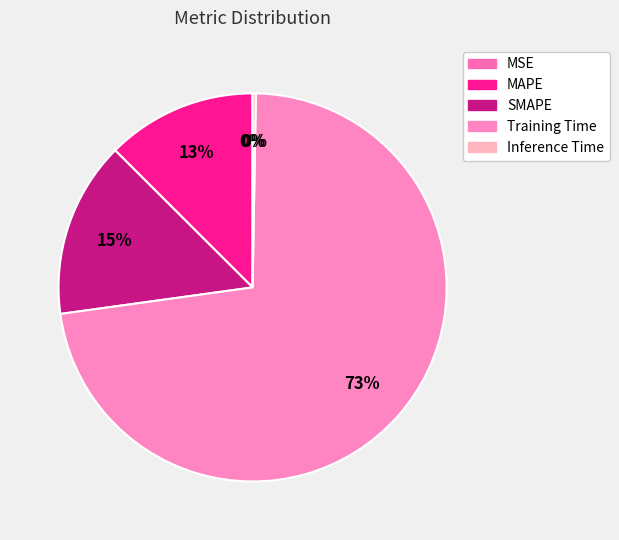

To the nearest percent, what portion does SMAPE represent?

15%